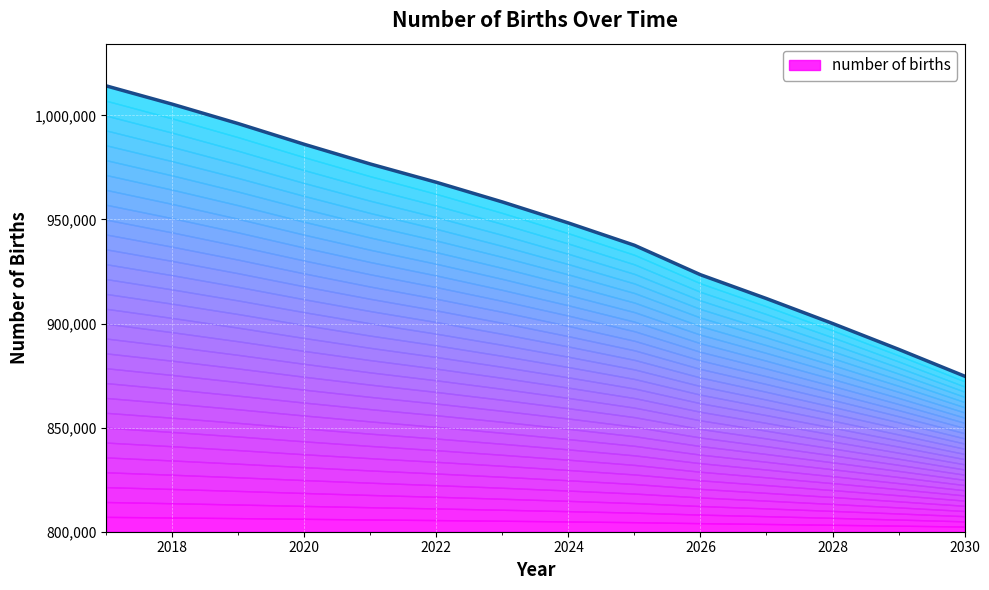

The value at 2019 is 996043.0. True or false?

True